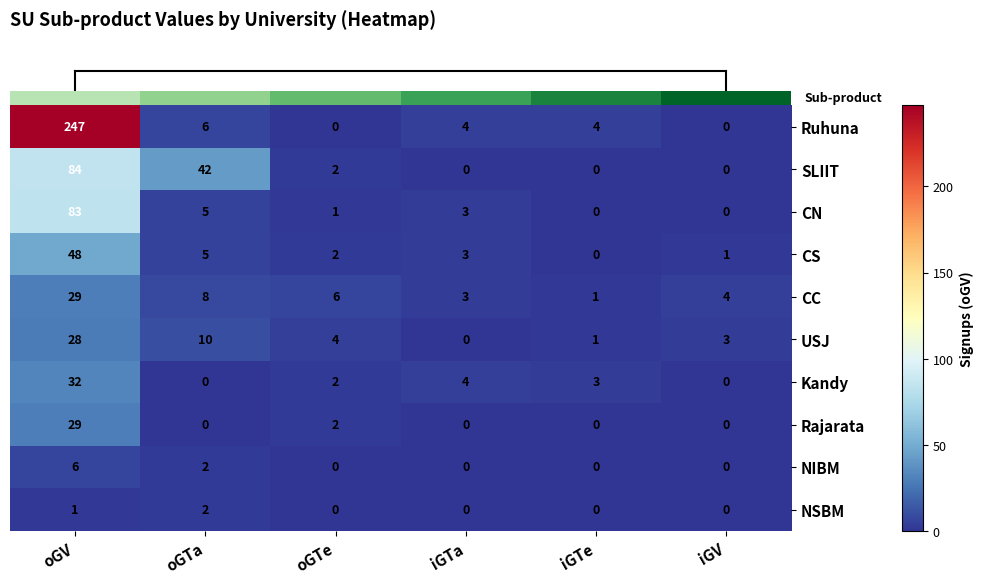

Which label corresponds to the largest value in the chart?

oGV